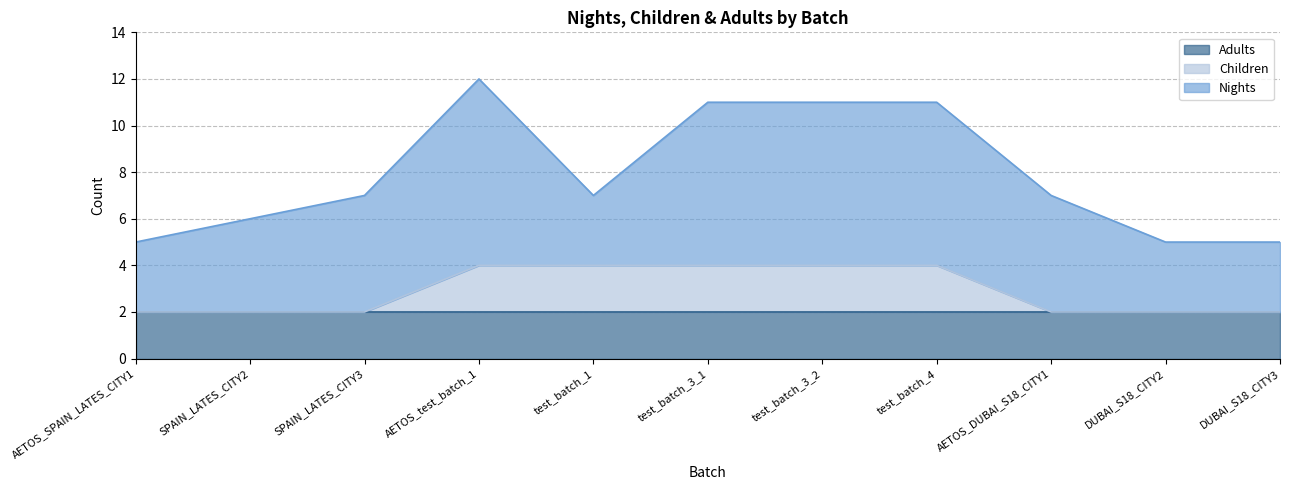

How many lines are shown in the chart?

3